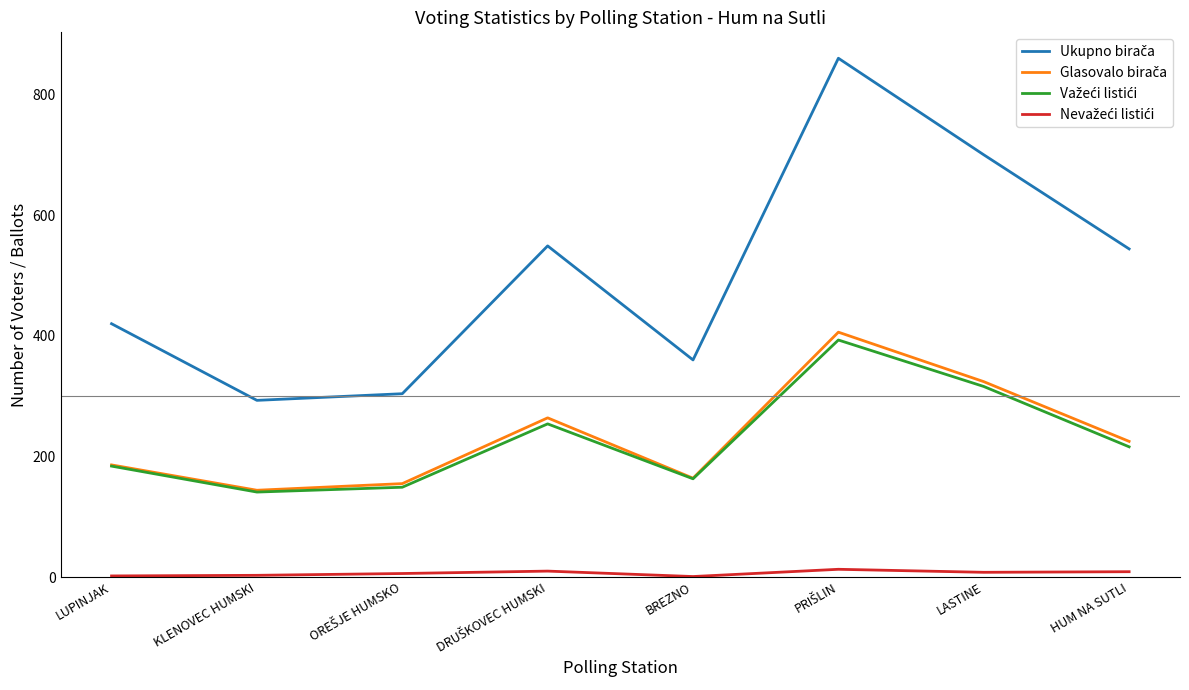

How many lines are shown in the chart?

4